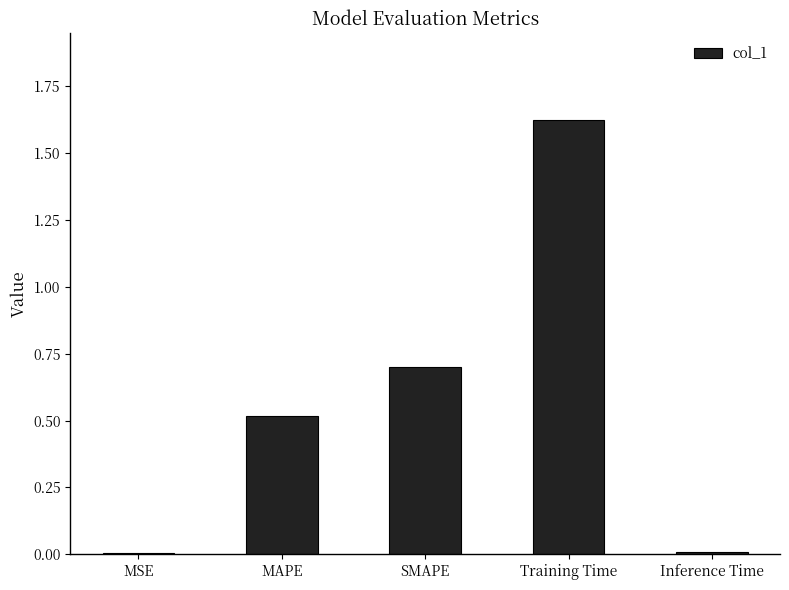

What is the sum of all values?

2.9